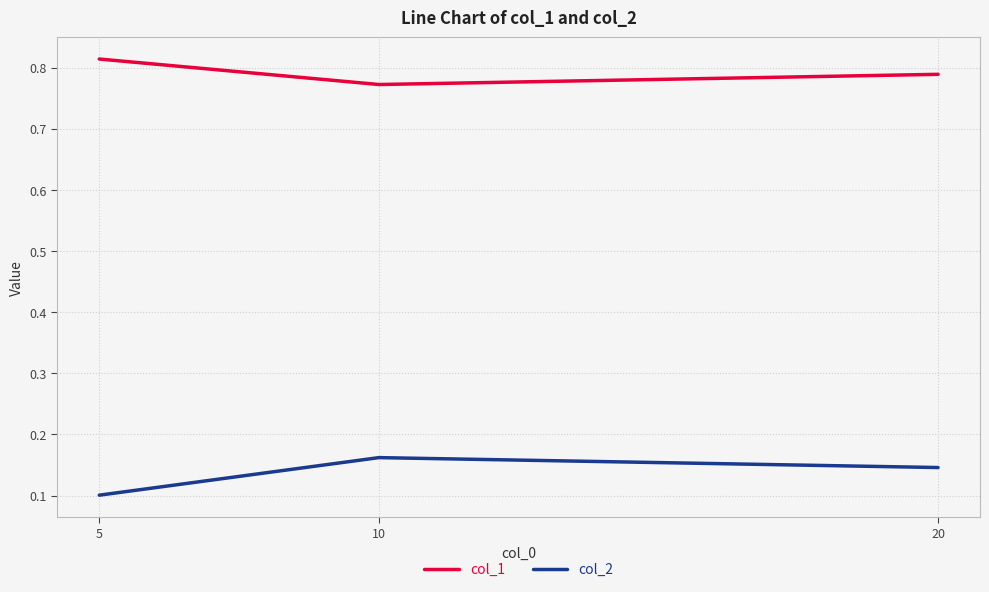

At which category does the chart reach its peak across all series?

5